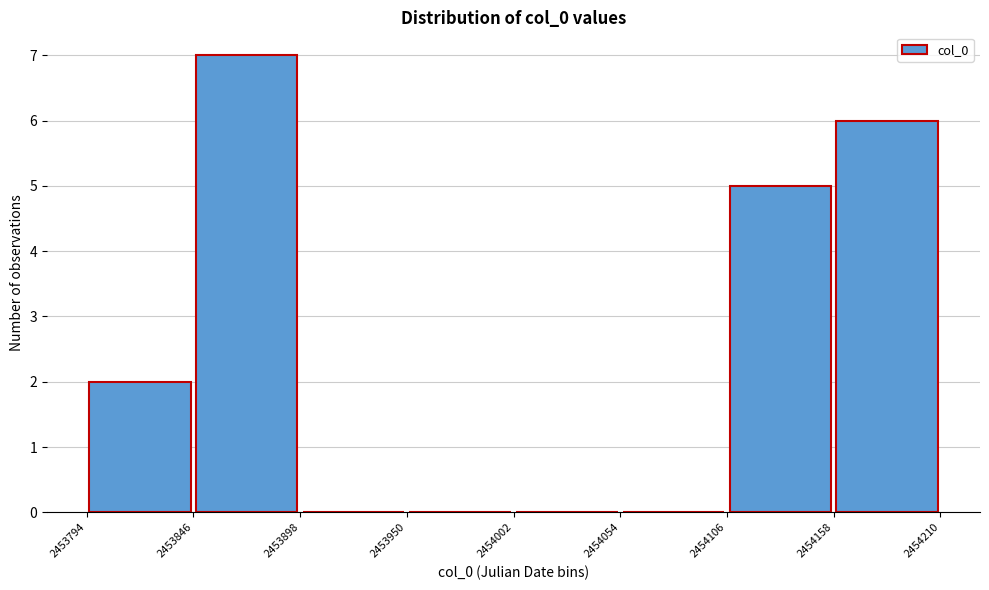

What is the height of the bar covering 2453846 to 2453898 on the x-axis? The values are not printed on the chart, so give them approximately, as read against the axis.

7